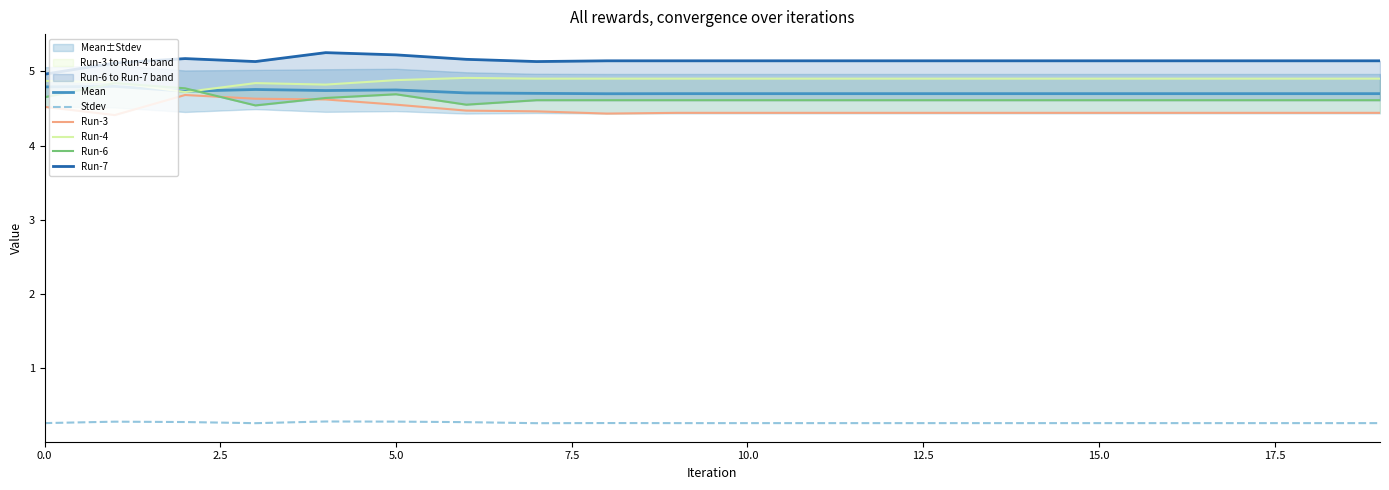

What is the sum of all Run-7 values?

102.8